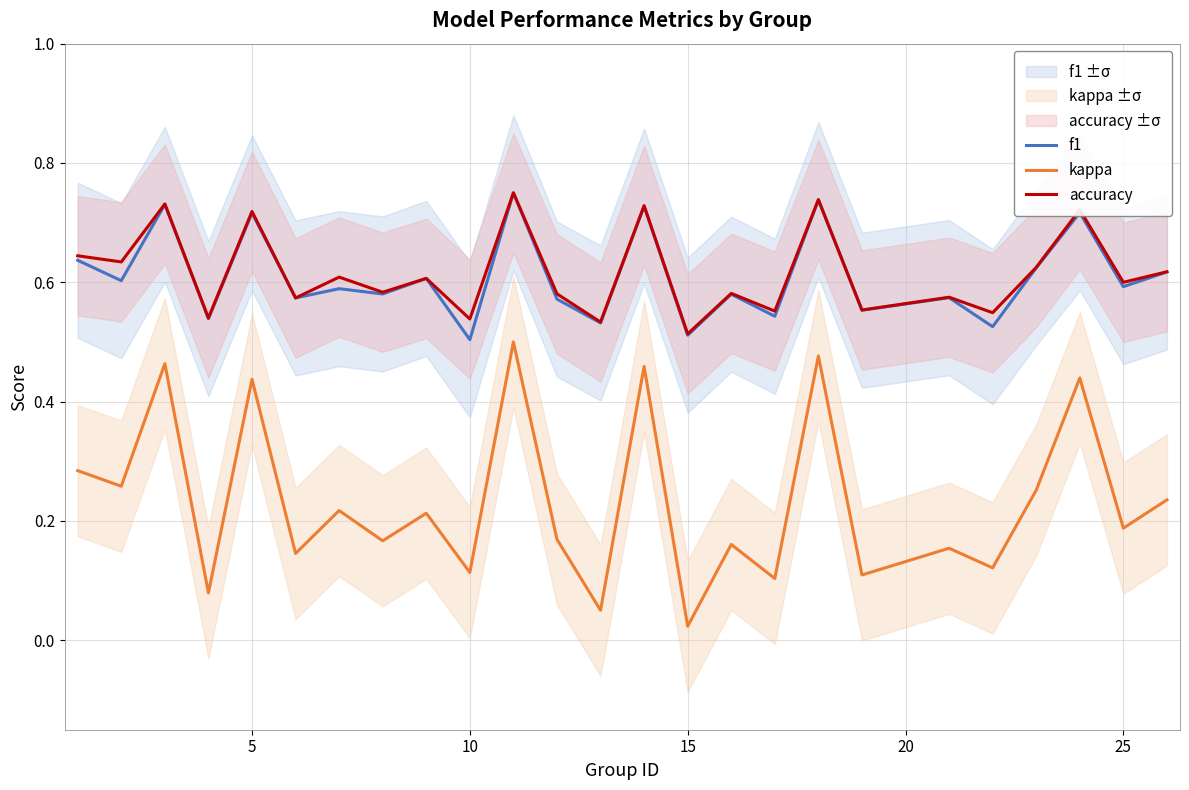

True or false: kappa and f1 intersect in this chart.

False